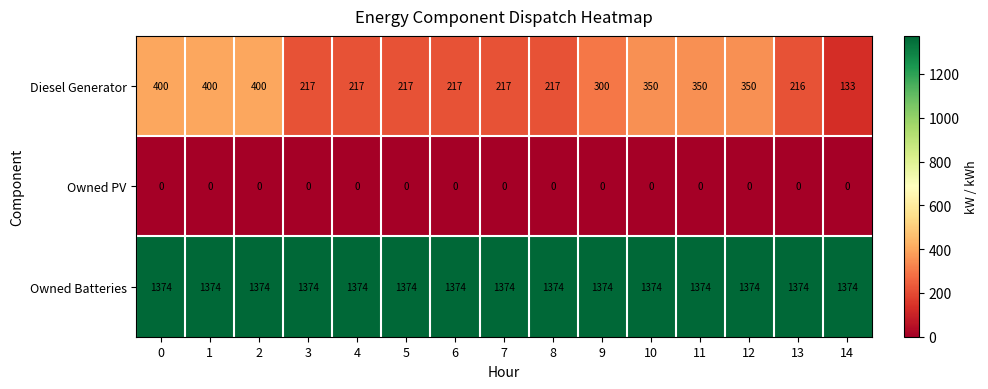

Which series has the largest total across all categories?

Owned Batteries